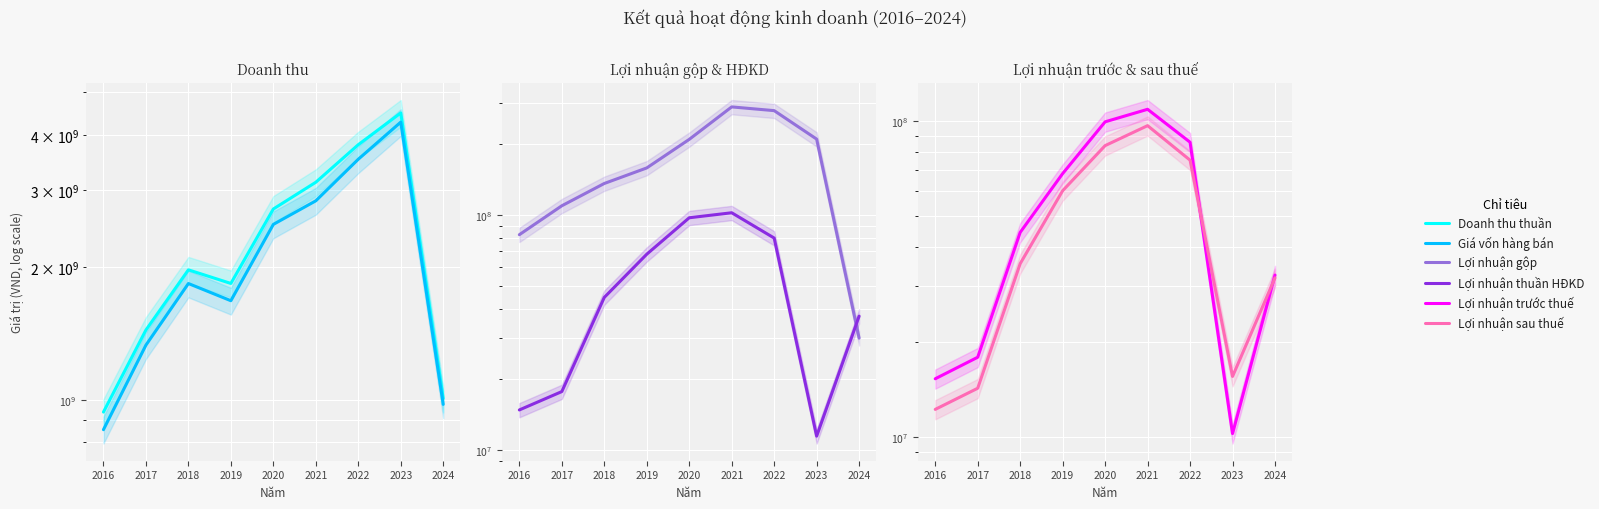

Rank the categories by Doanh thu thuần value from lowest to highest.

2016, 2024, 2017, 2019, 2018, 2020, 2021, 2022, 2023